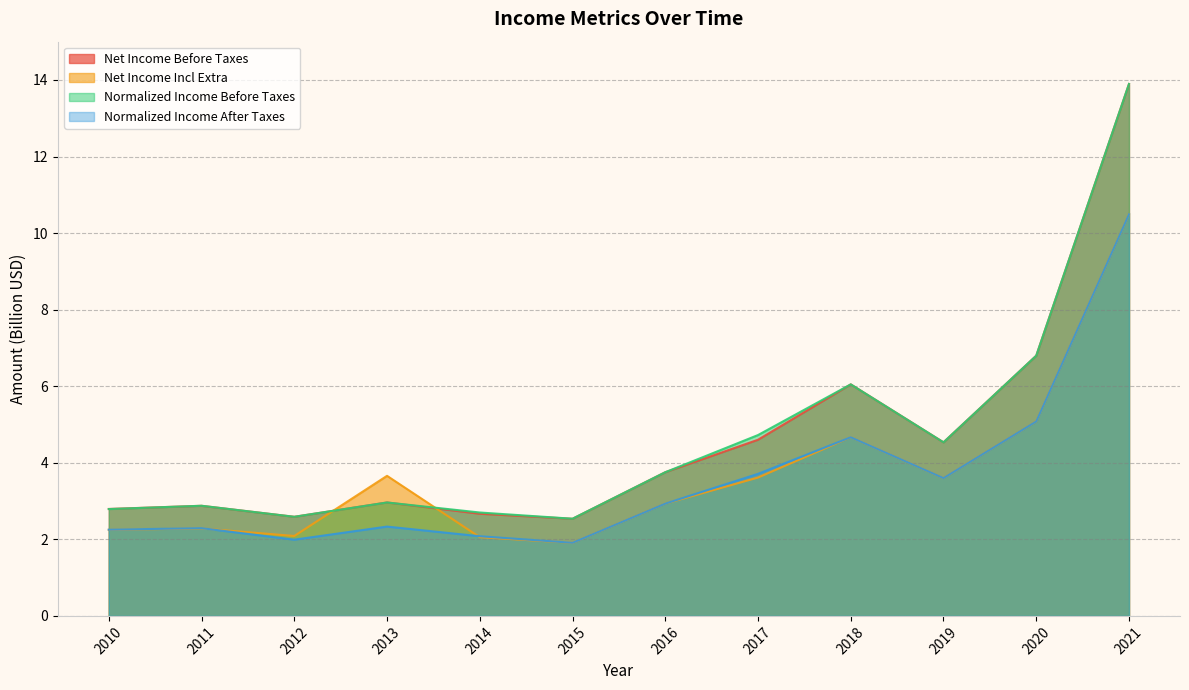

Reading left to right, extract all data points from this chart.

Net Income Before Taxes: 2010=2.8	2011=2.9	2012=2.6	2013=3.0	2014=2.7	2015=2.5	2016=3.8	2017=4.6	2018=6.0	2019=4.5	2020=6.8	2021=13.9
Net Income Incl Extra: 2010=2.2	2011=2.3	2012=2.1	2013=3.7	2014=2.1	2015=1.9	2016=2.9	2017=3.6	2018=4.7	2019=3.6	2020=5.1	2021=10.5
Normalized Income Before Taxes: 2010=2.8	2011=2.9	2012=2.6	2013=3.0	2014=2.7	2015=2.5	2016=3.8	2017=4.7	2018=6.0	2019=4.5	2020=6.8	2021=13.9
Normalized Income After Taxes: 2010=2.3	2011=2.3	2012=2.0	2013=2.3	2014=2.1	2015=1.9	2016=2.9	2017=3.7	2018=4.7	2019=3.6	2020=5.1	2021=10.5